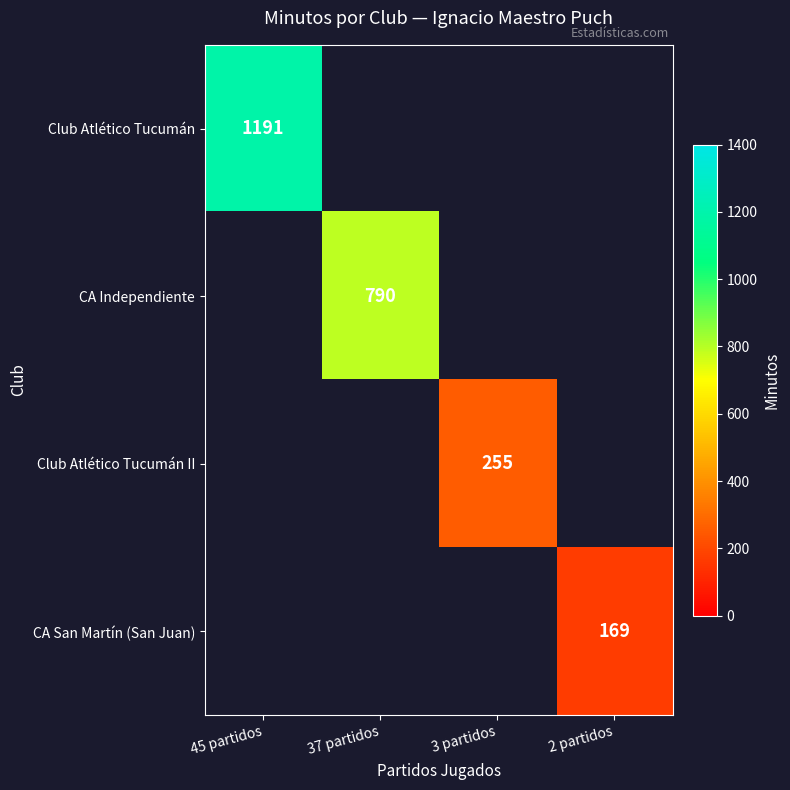

Is it true that Club Atlético Tucumán II equals 255 at 3 partidos?

True